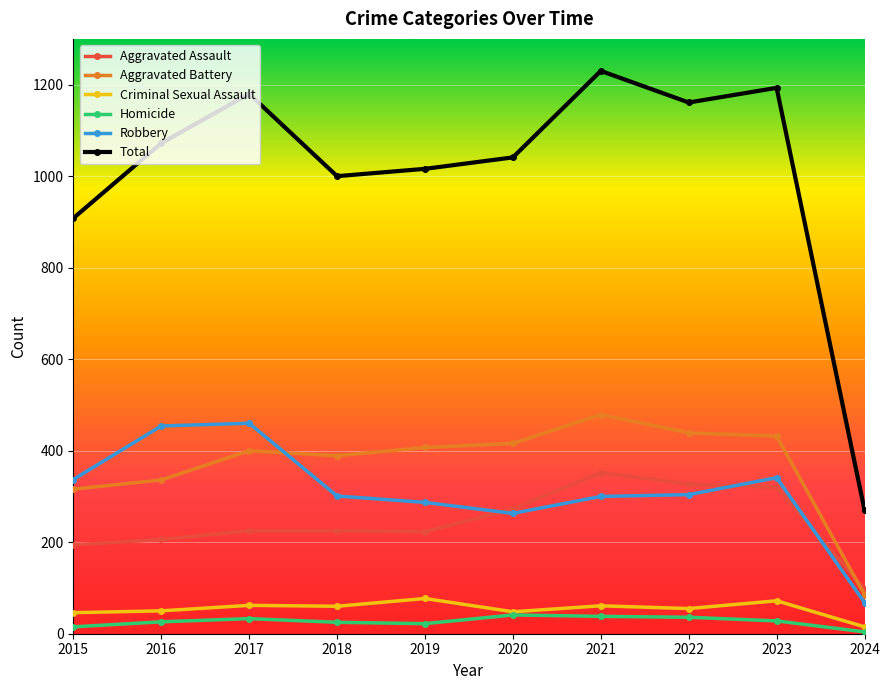

At which category does Total reach its first local valley?

2018